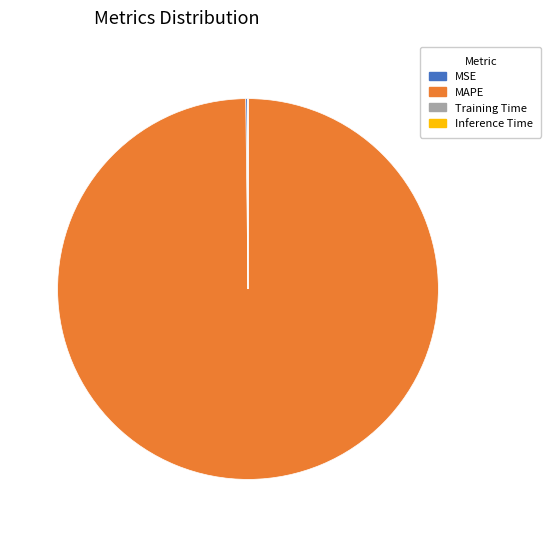

True or false: MAPE accounts for 100% of the total.

True